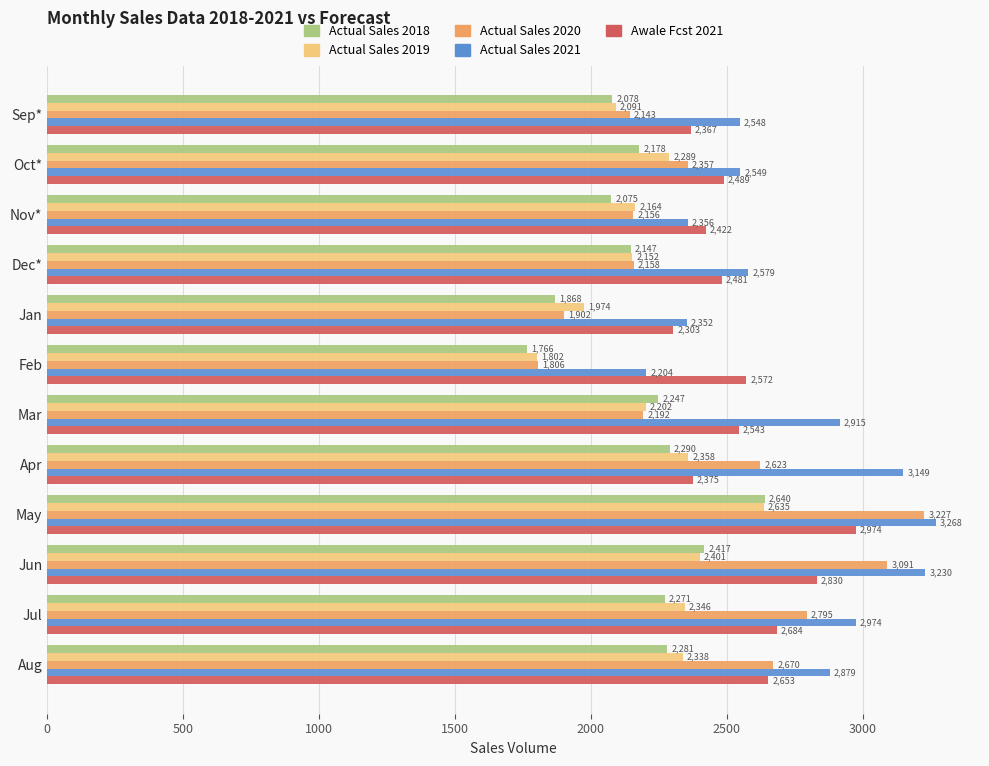

The Actual Sales 2021 series shows 740 at Dec*. True or false?

False